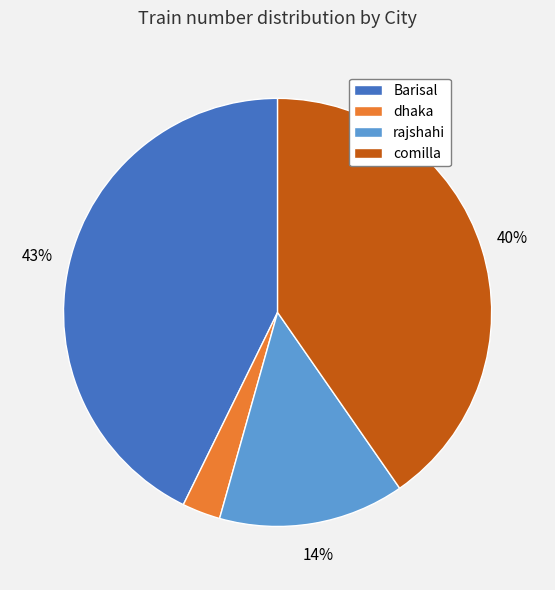

Which slice is the largest?

Barisal